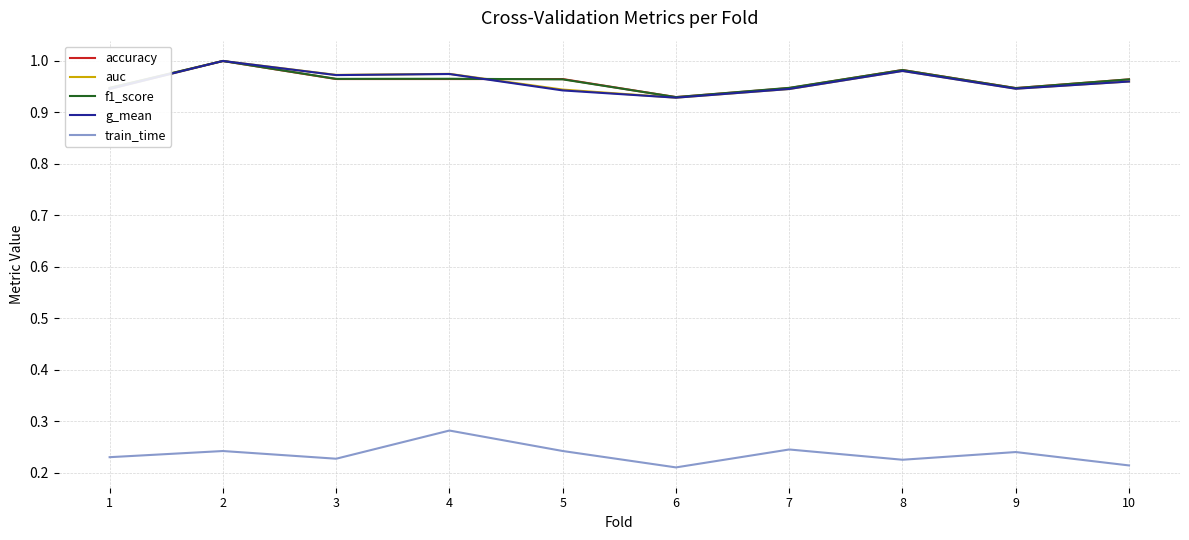

At which label does train_time reach its peak?

4